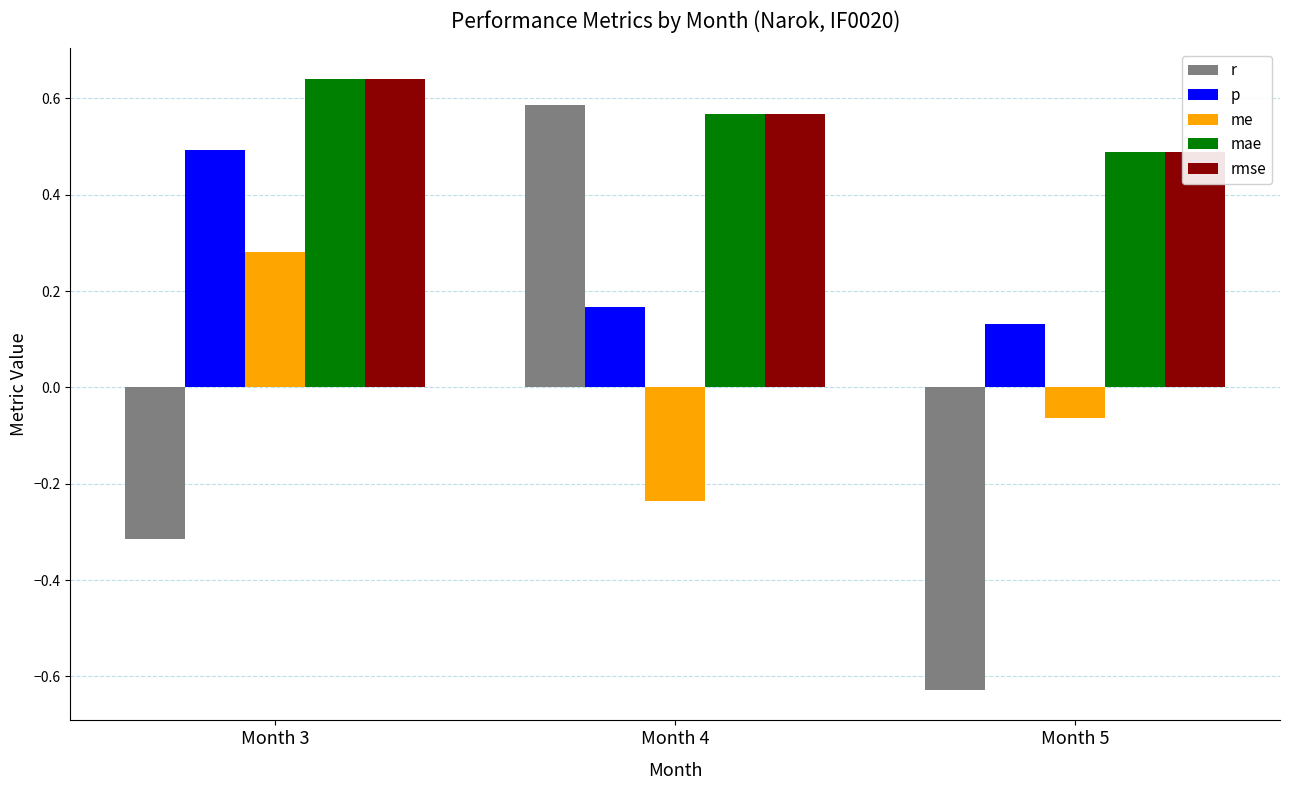

At Month 4, list the series in order from smallest to largest.

me, p, mae, rmse, r